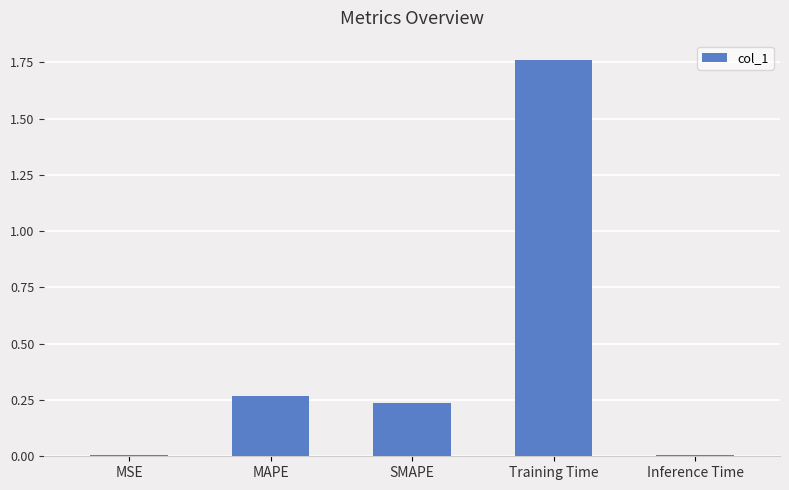

What is the sum of the values at Training Time and SMAPE?

2.0